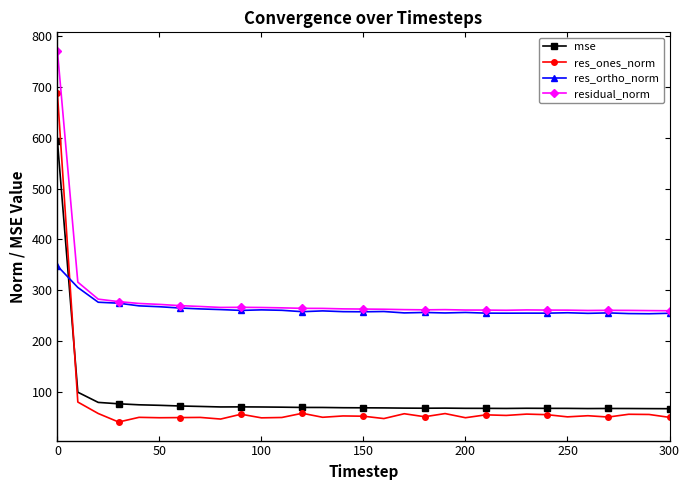

True or false: res_ones_norm has more than 2 interior local peaks.

True